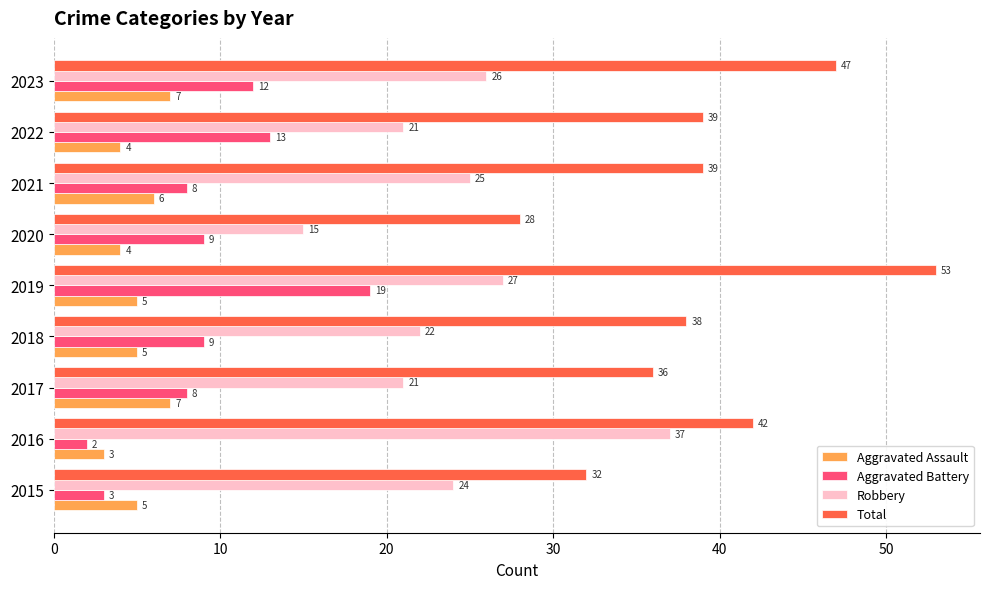

What is the approximate value of Aggravated Battery at 2019?

19